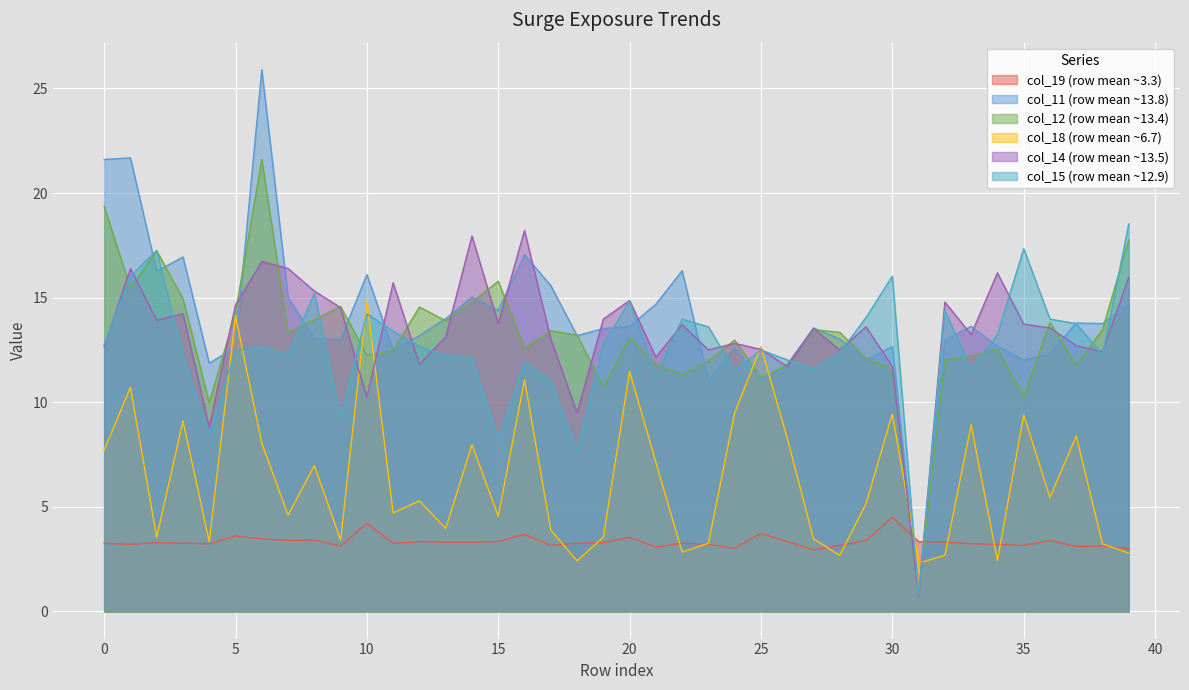

Rank the categories by col_18 value from highest to lowest.

10, 5, 25, 20, 16, 1, 24, 30, 35, 3, 33, 37, 26, 6, 14, 0, 21, 8, 36, 12, 29, 11, 7, 15, 13, 17, 2, 19, 27, 9, 4, 23, 38, 22, 39, 28, 32, 34, 18, 31